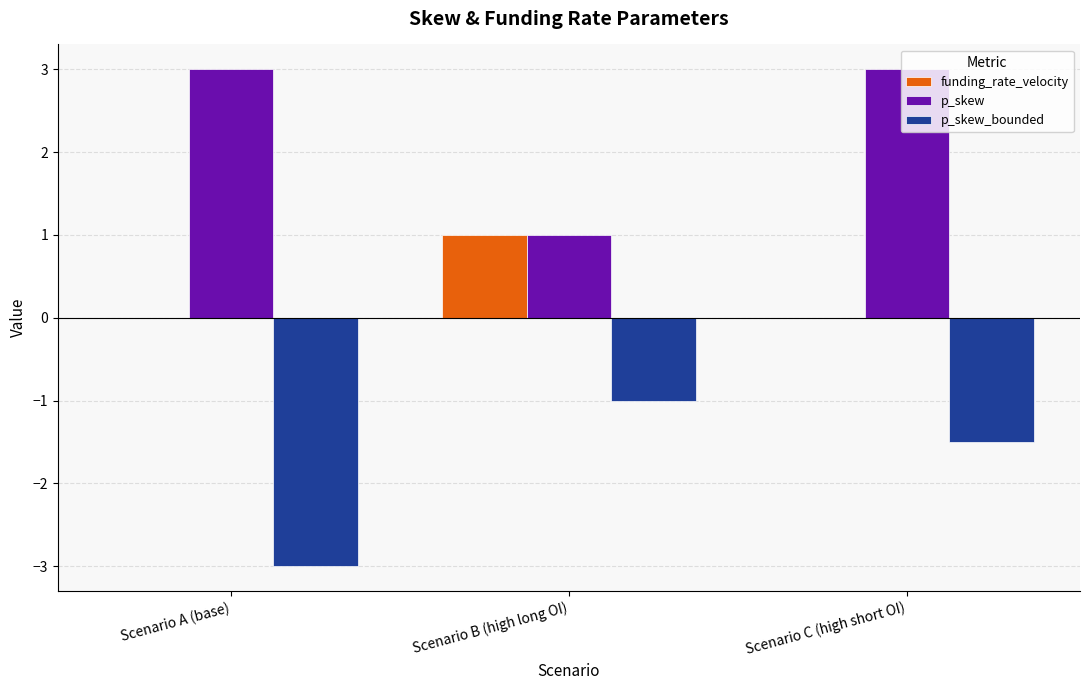

How many p_skew_bounded values are between -3 and -1?

3